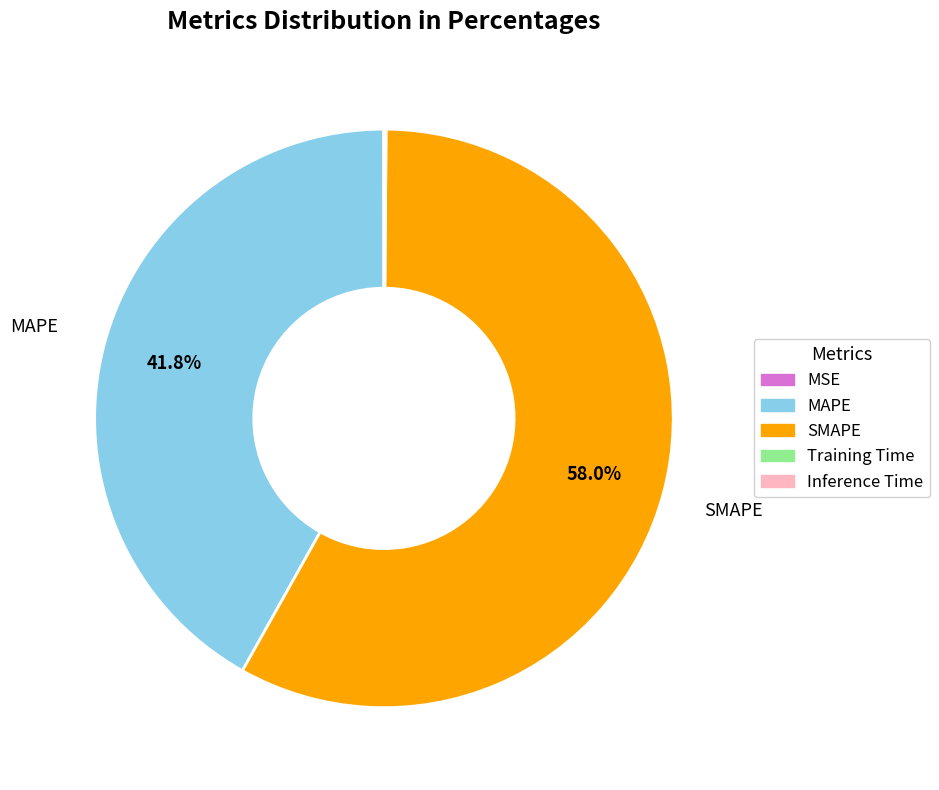

Which slice represents more than half of the pie?

SMAPE